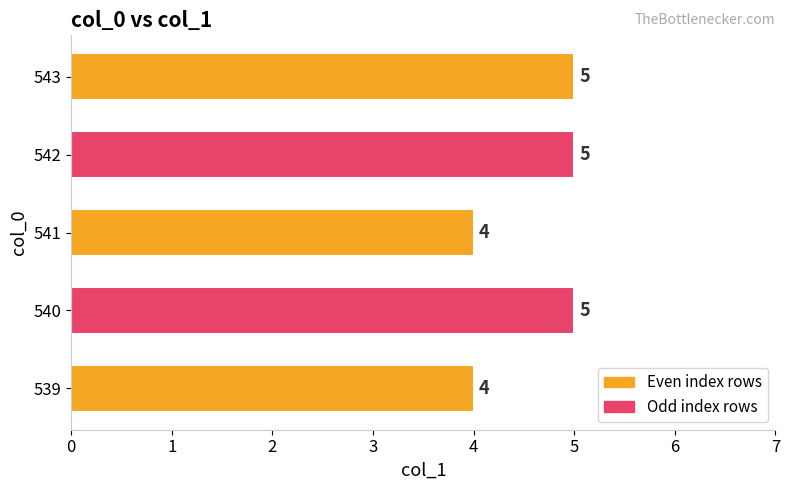

Reading bottom to top, what are all the values shown in this chart?

4	5	4	5	5